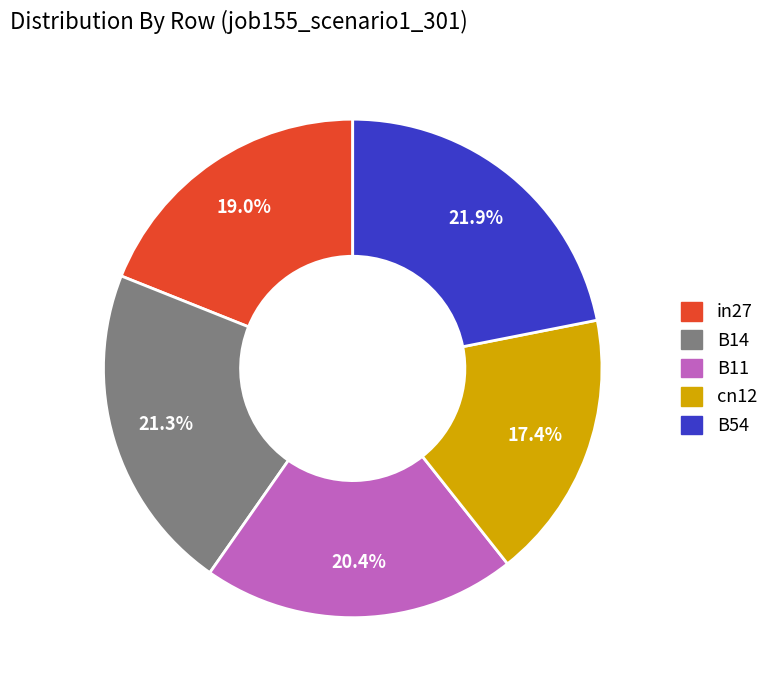

What percentage is the cn12 slice, to the nearest percent?

17%